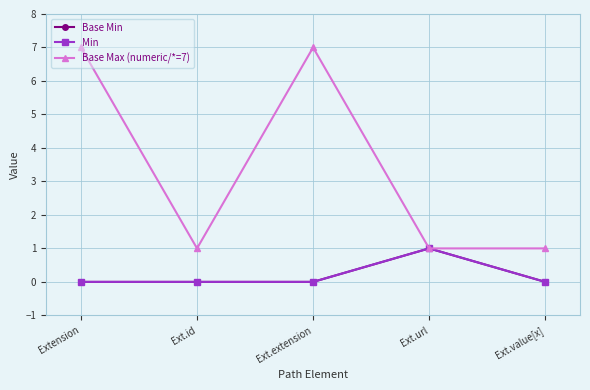

True or false: Base Min and Base Max (numeric/*=7) cross at least once.

False